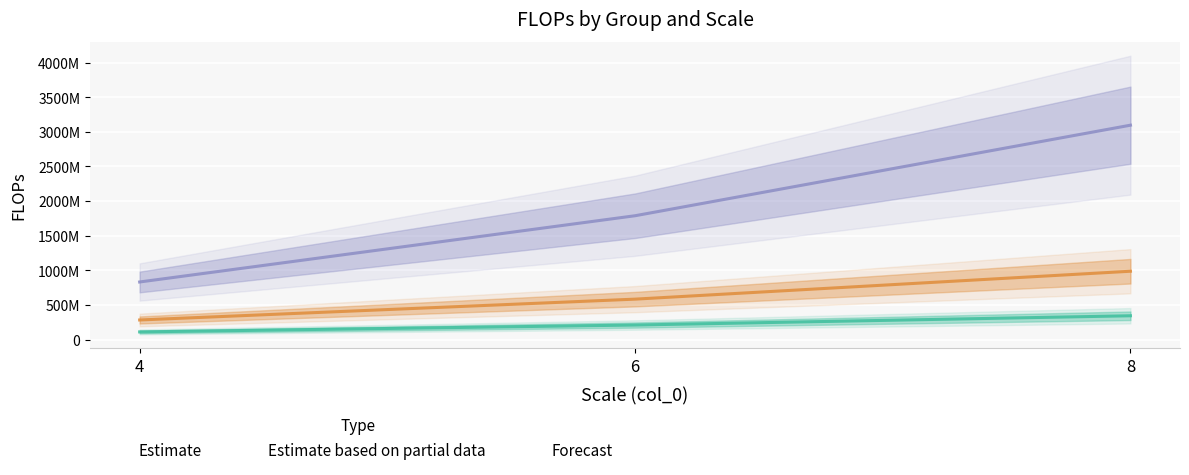

How many Estimate values are between 110444544 and 343577856?

3